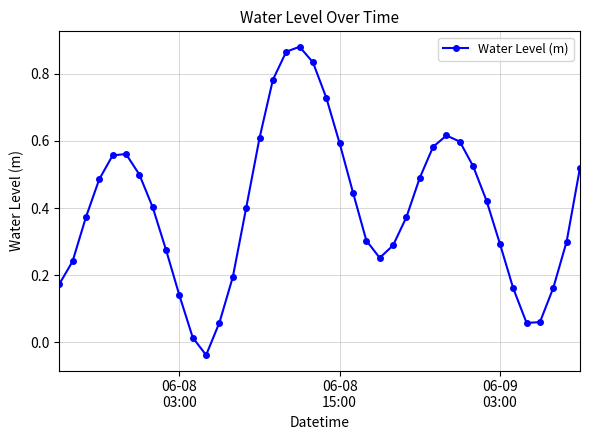

Does the chart have visible grid lines?

Yes